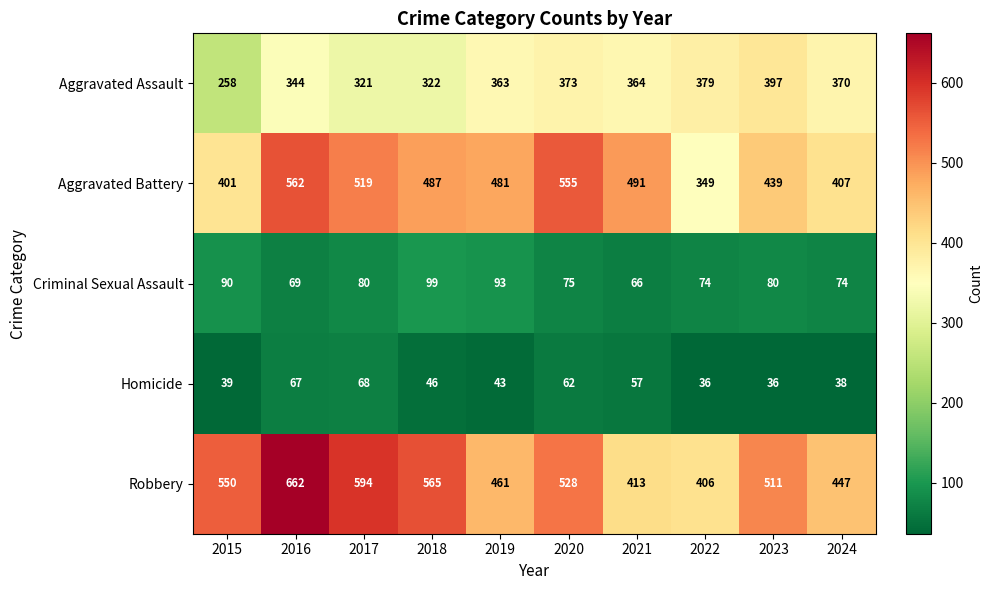

At 2022, list the series in order from largest to smallest.

Robbery, Aggravated Assault, Aggravated Battery, Criminal Sexual Assault, Homicide